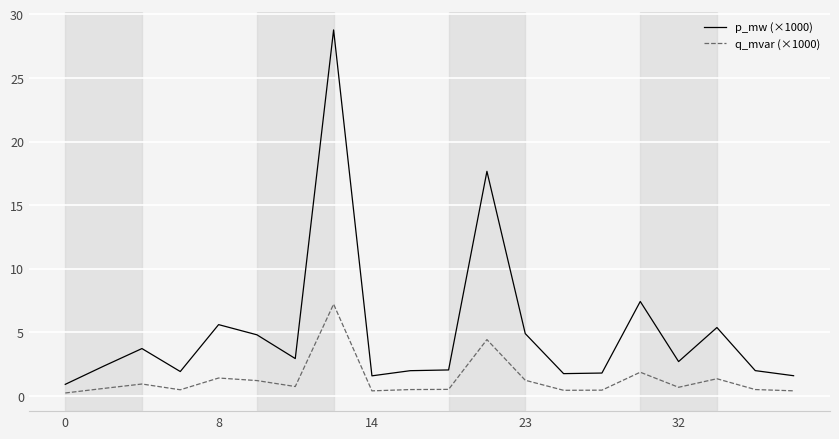

Is this an area chart (filled region under the line)?

No